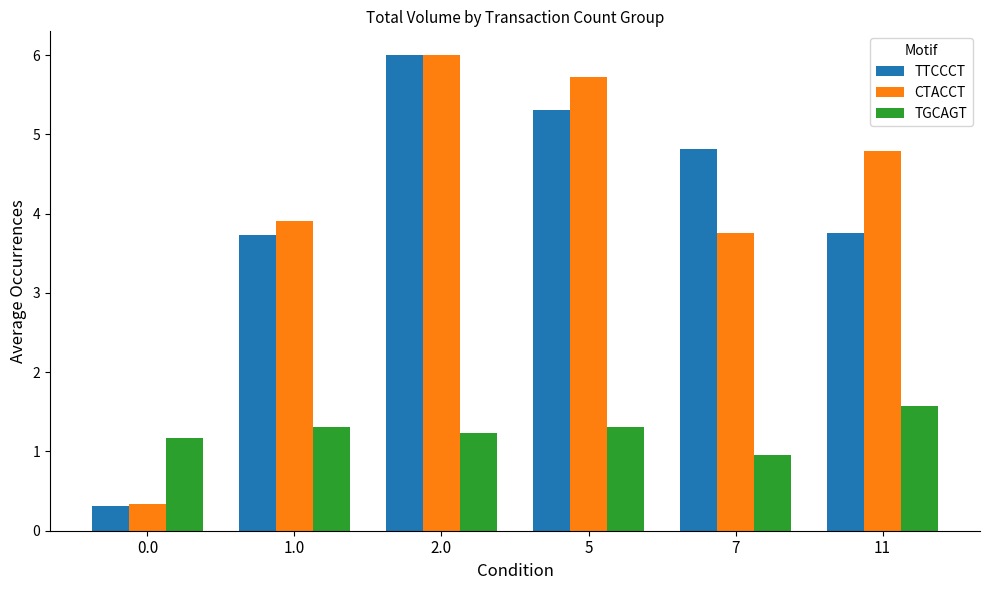

What is the sum of all CTACCT values?

24.5